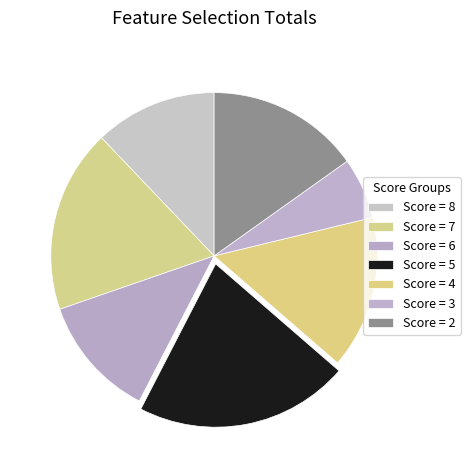

Does any single category account for the majority?

No